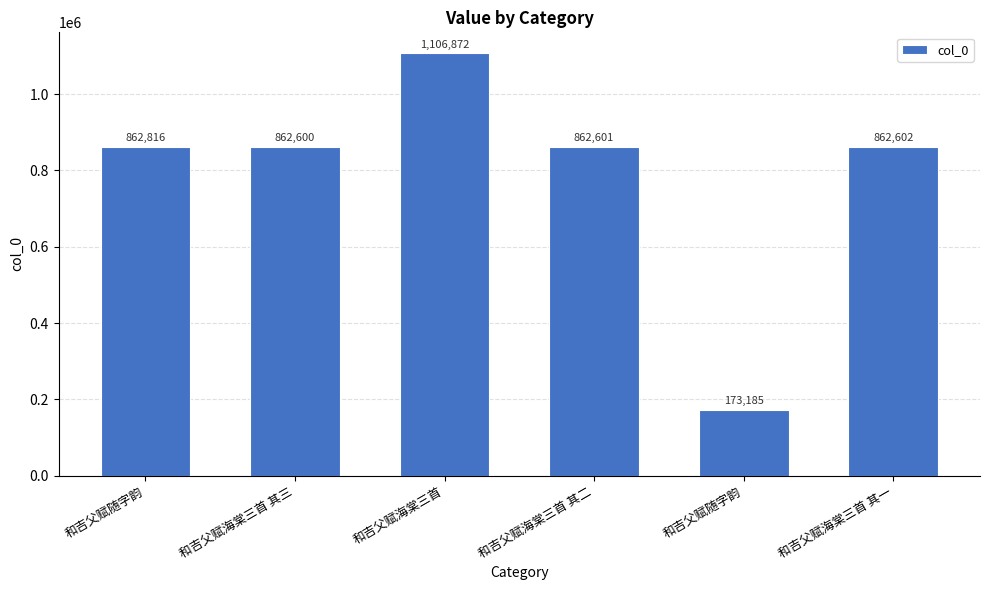

What is the sum of the values at 和吉父赋海棠三首 and 和吉父赋海棠三首 其三?

1969472